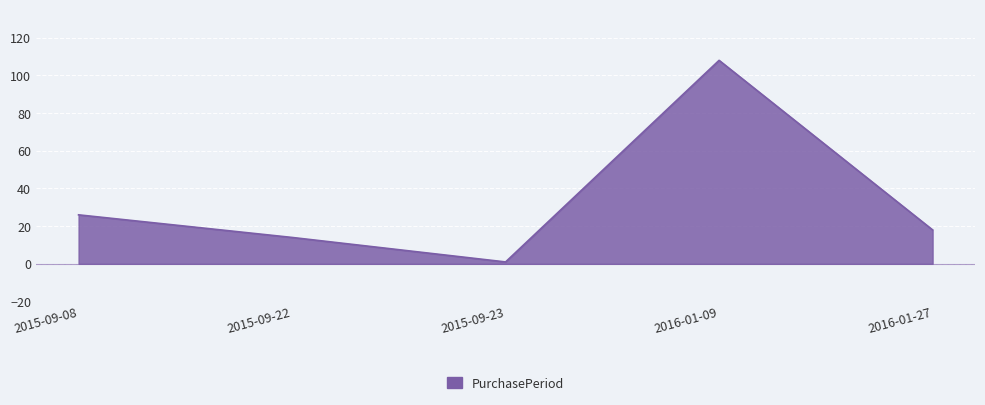

True or false: there are more than 1 points higher than both neighbors.

False